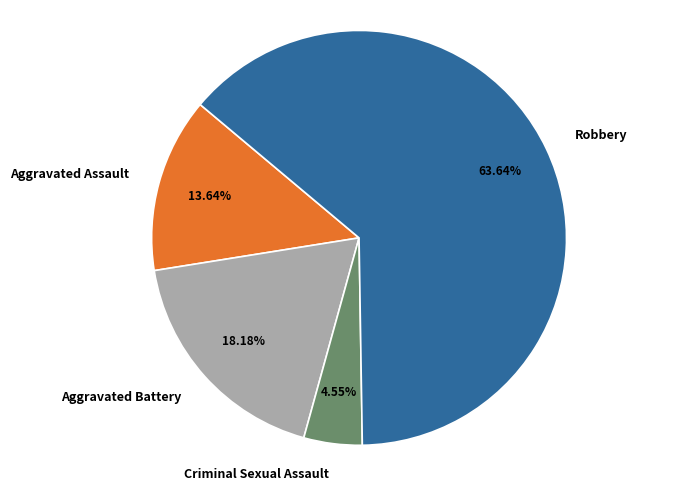

How many slices are in this pie chart?

4